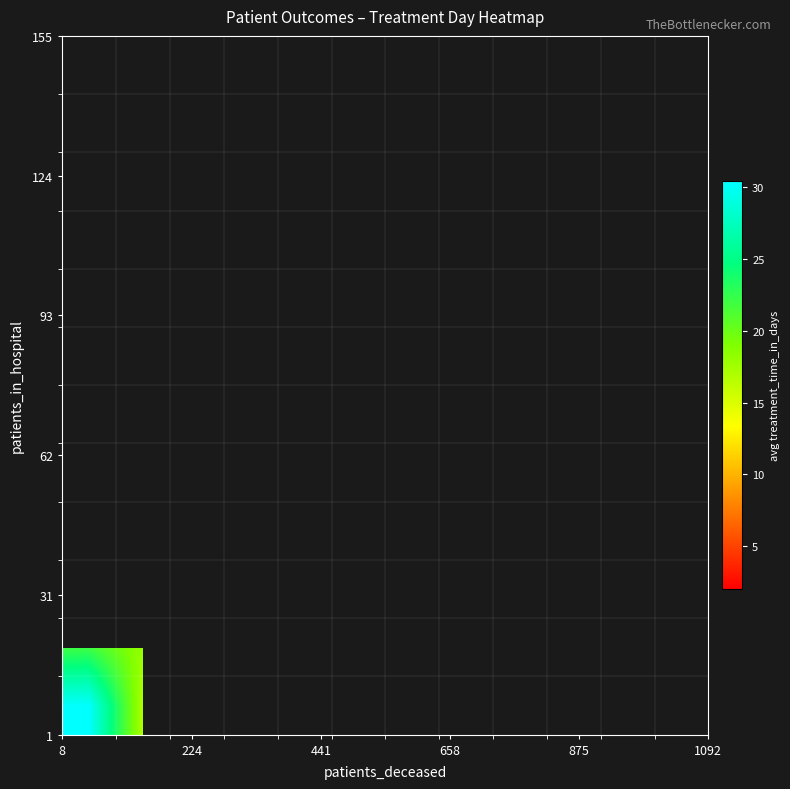

Count the number of data series in this chart.

12